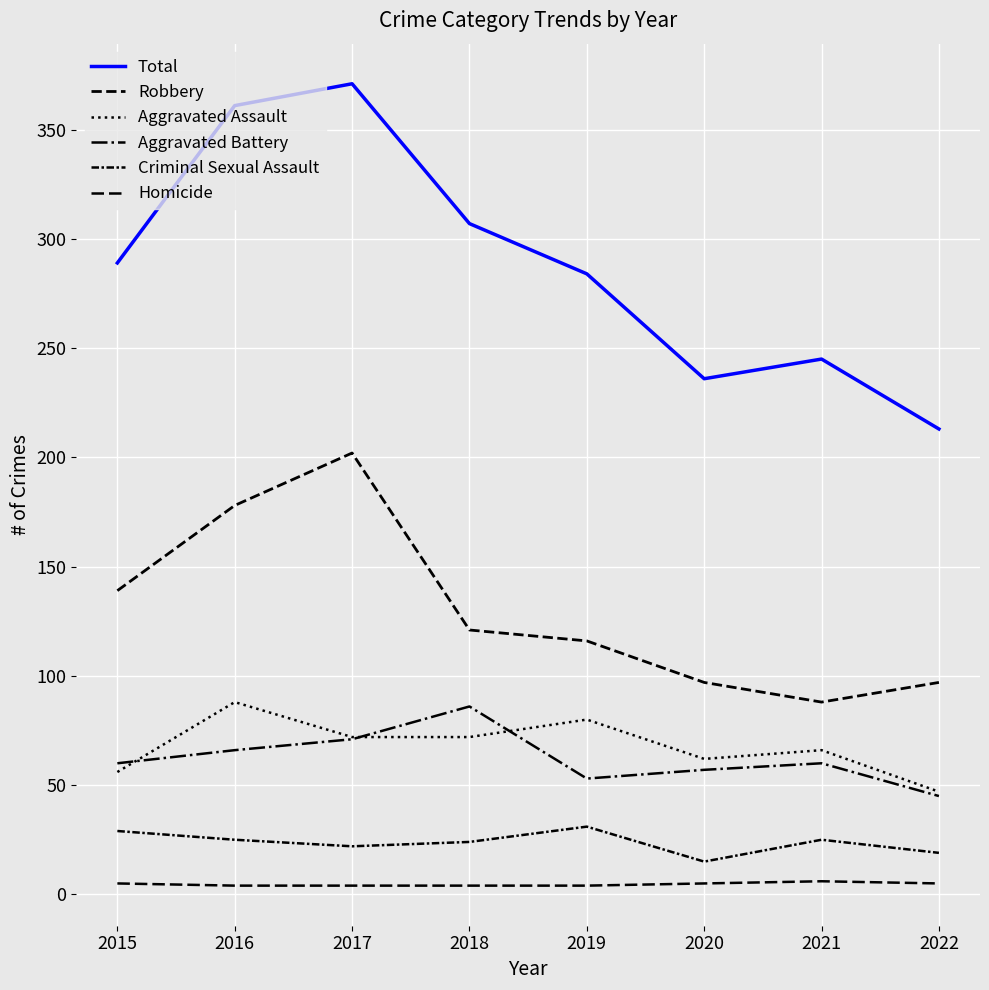

At which category is the sum across all series the highest?

2017